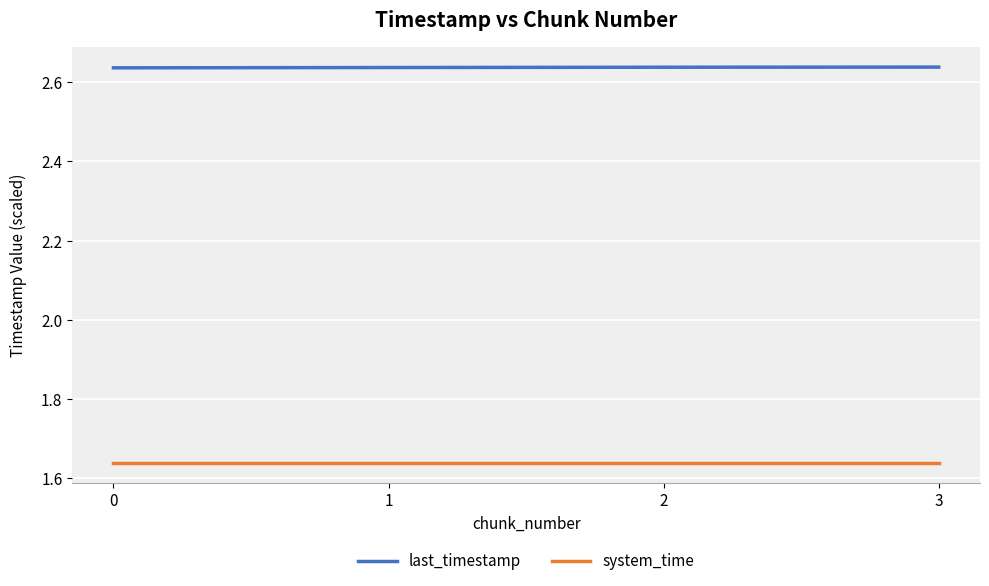

True or false: last_timestamp has more than 2 interior local peaks.

False